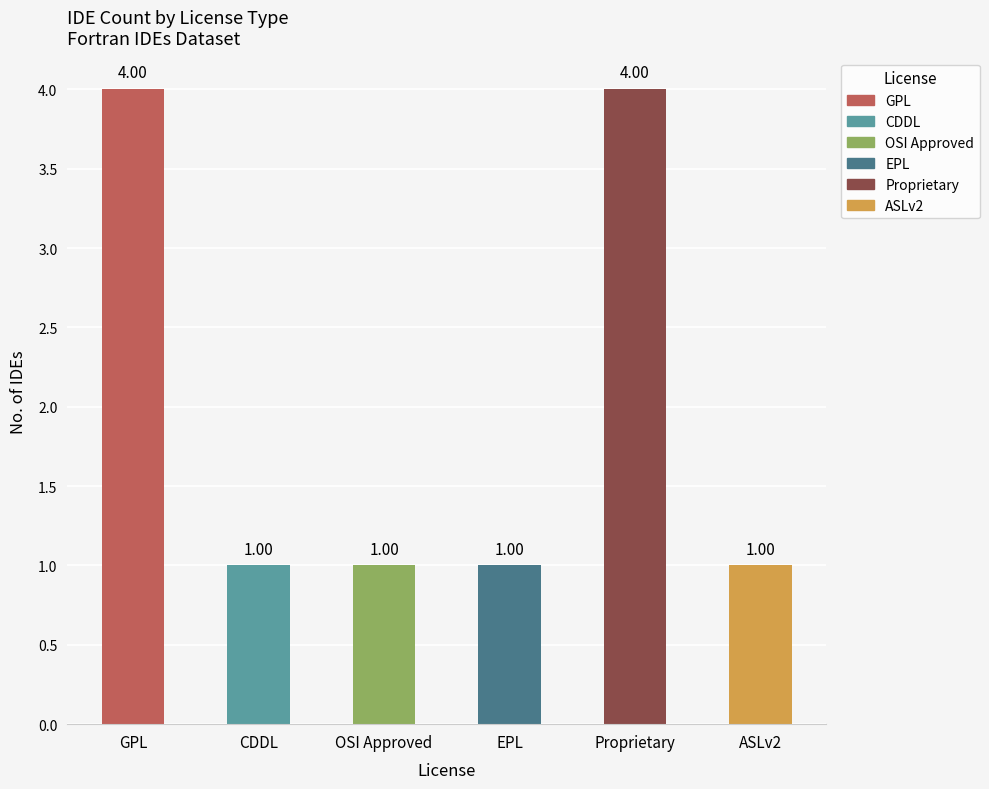

What position from the right is CDDL?

5